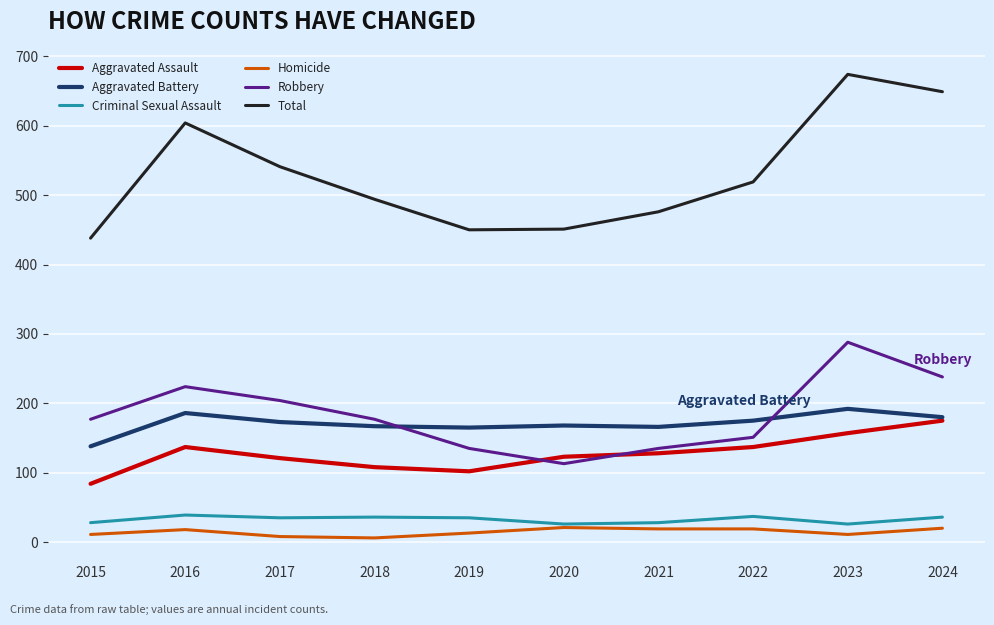

True or false: Total and Homicide cross at least once.

False